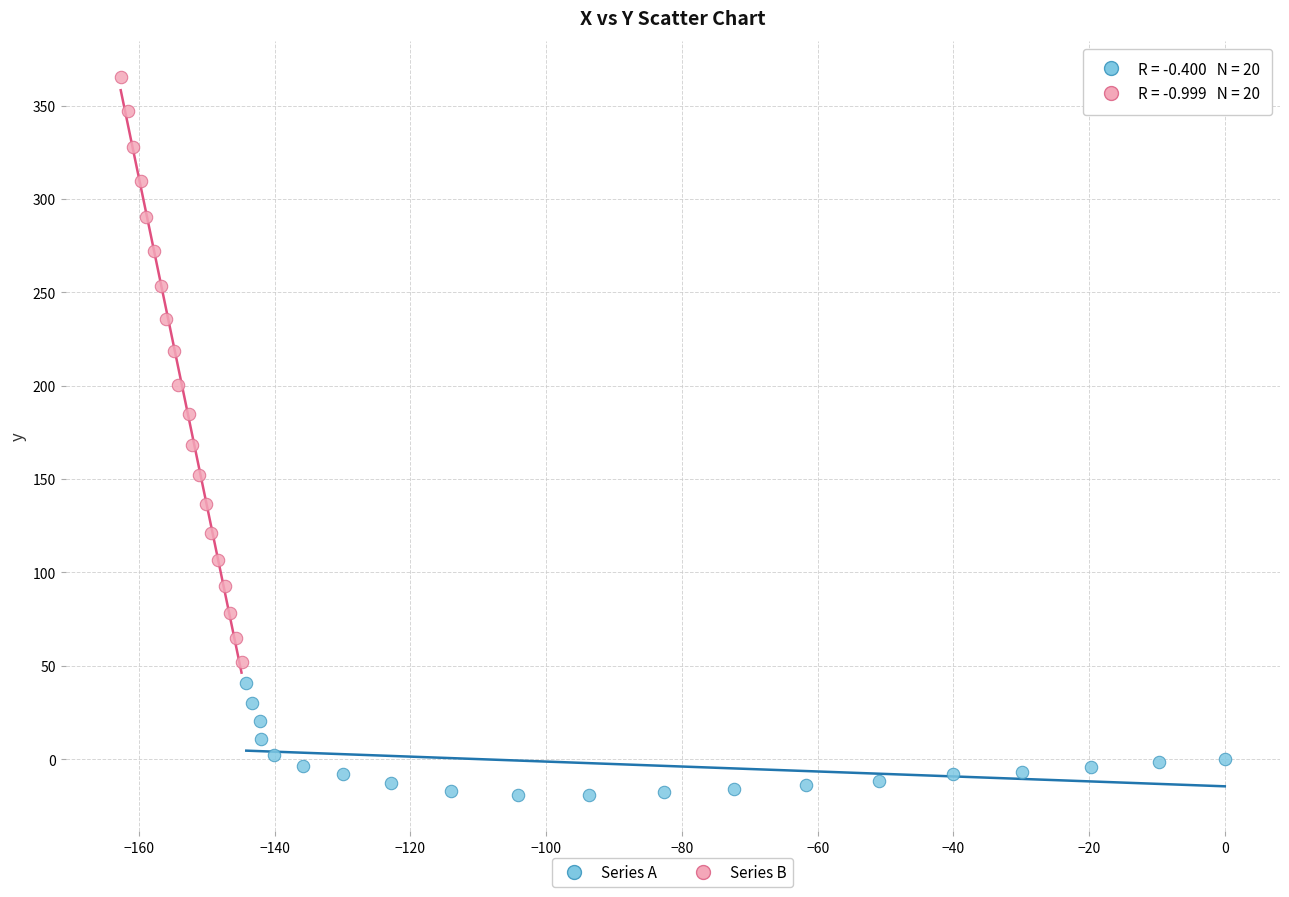

Which series reaches the minimum Y coordinate?

Series A